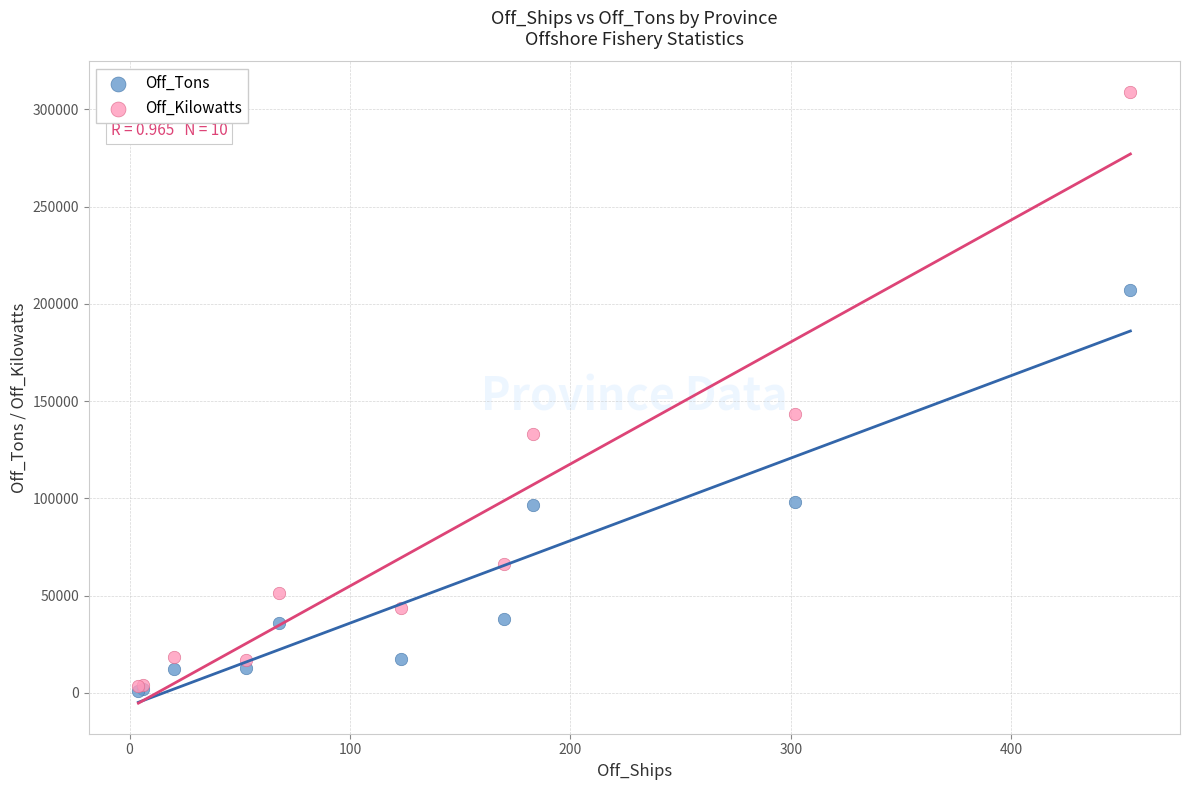

Which series contains the highest Y value?

Off_Kilowatts